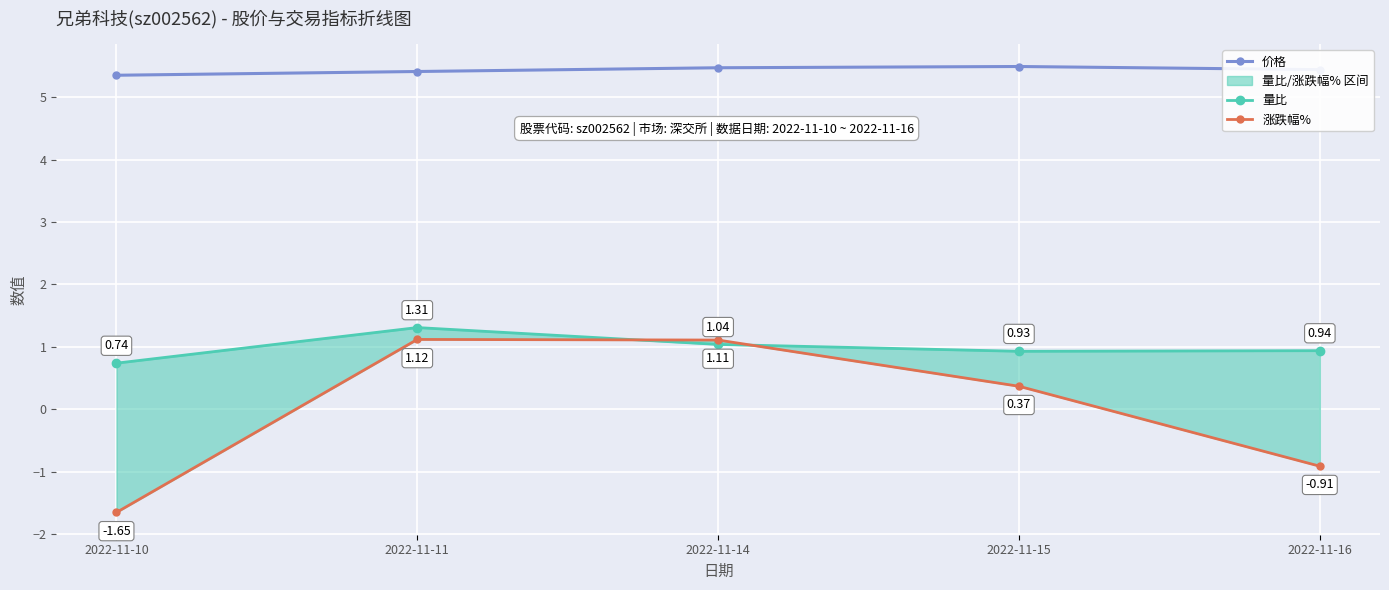

At 2022-11-14, list the series in order from smallest to largest.

量比, 涨跌幅%, 价格